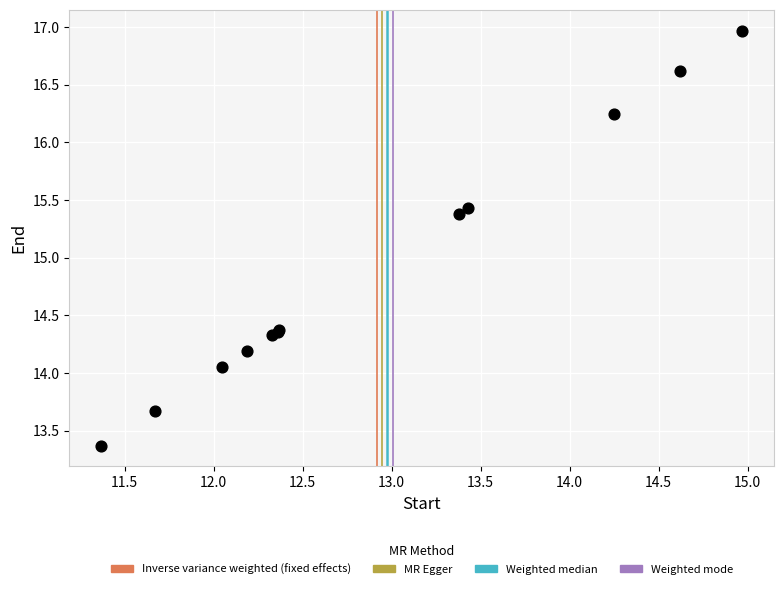

What Y value in the scatter plot is closest to 15?

15.4